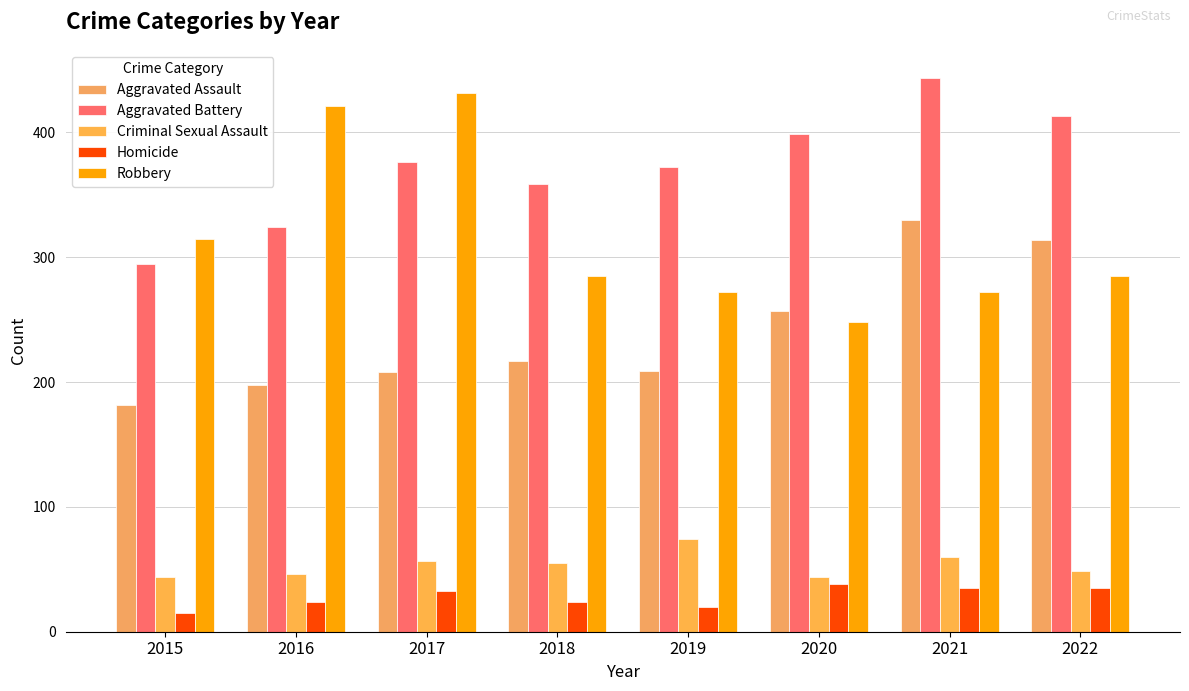

What is the total value across all series at 2018?

940